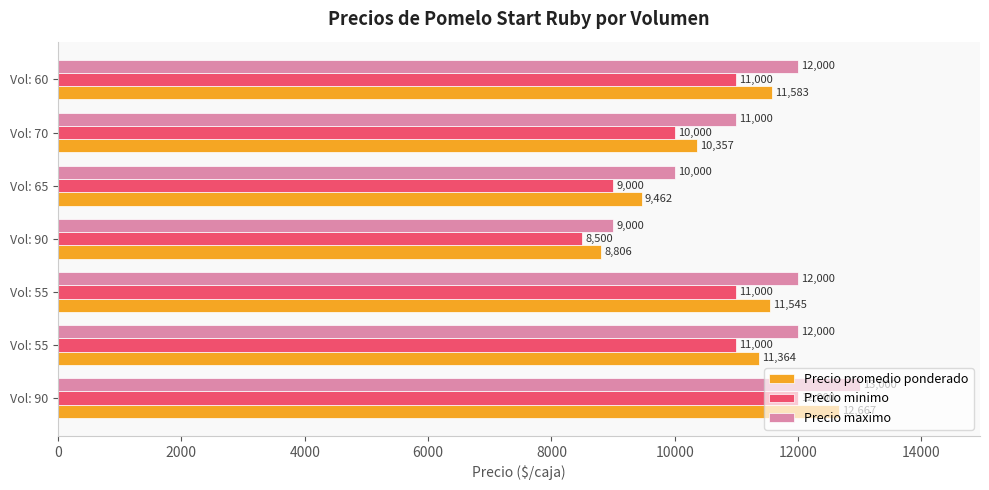

What are all the series names shown in the legend?

Precio promedio ponderado, Precio minimo, Precio maximo